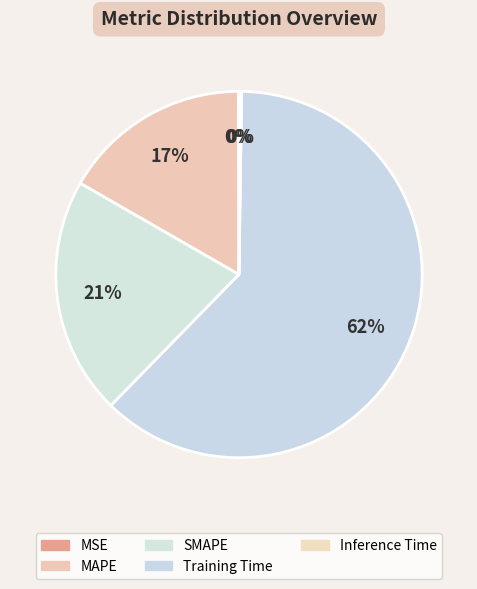

Combined, do SMAPE and Training Time account for over 50%?

Yes